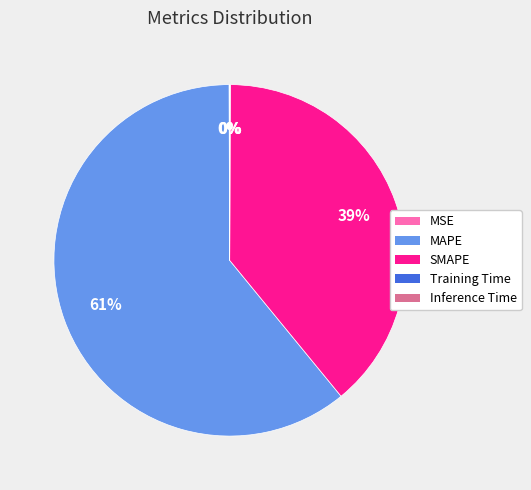

Which slice represents more than half of the pie?

MAPE